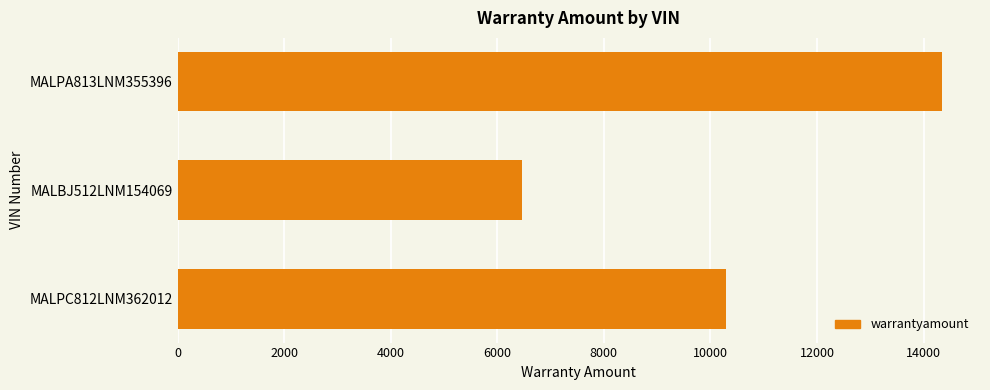

How many data points are less than 10291?

1